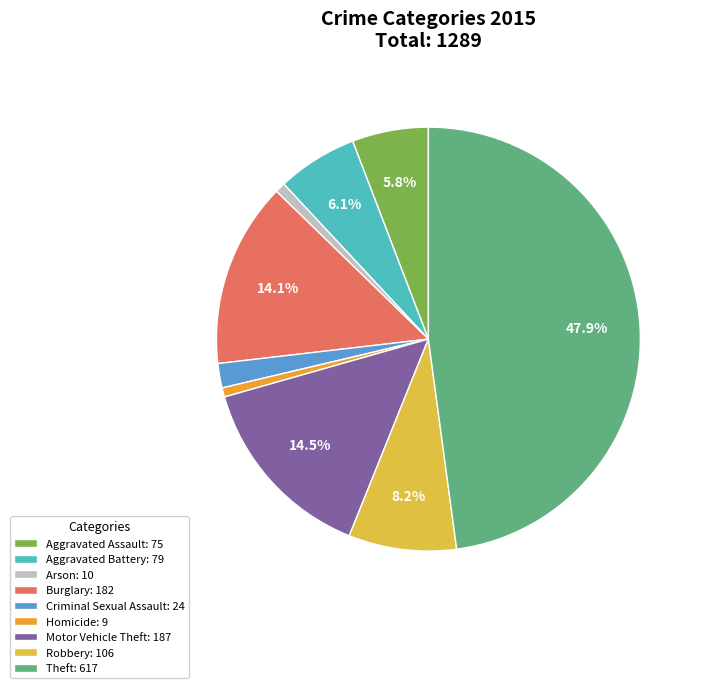

Is the sum of Aggravated Assault and Arson greater than half?

No